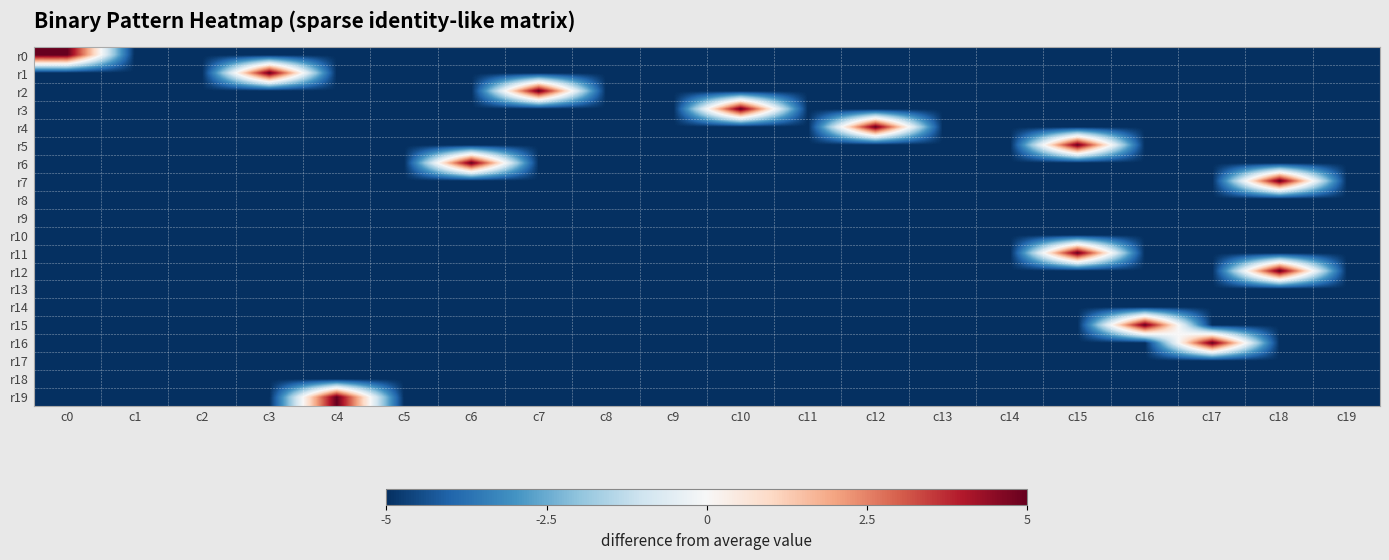

At c9, list the series in order from largest to smallest.

r0, r1, r2, r3, r4, r5, r6, r7, r8, r9, r10, r11, r12, r13, r14, r15, r16, r17, r18, r19